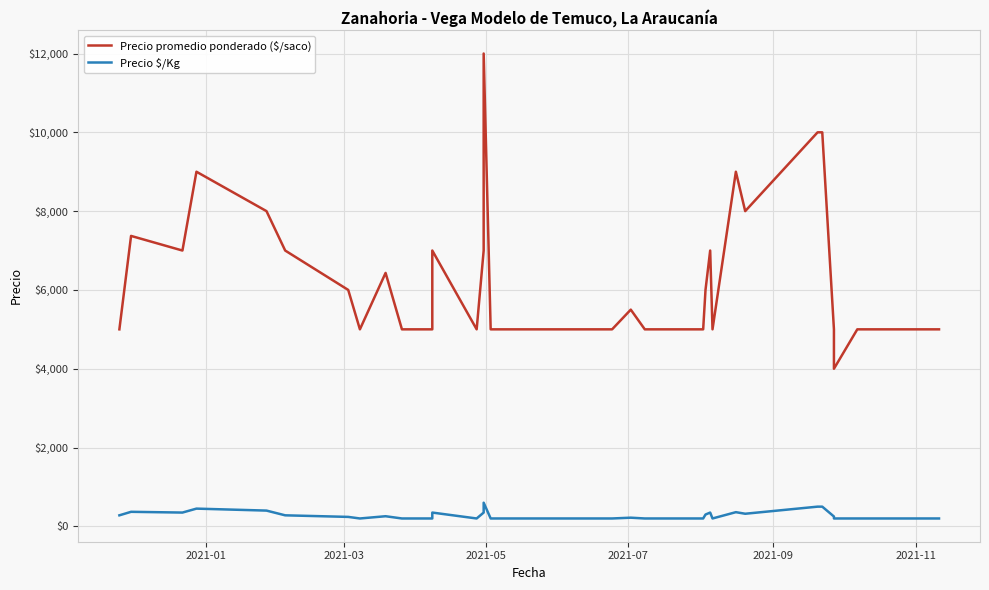

True or false: Precio promedio ponderado ($/saco) and Precio $/Kg intersect in this chart.

False